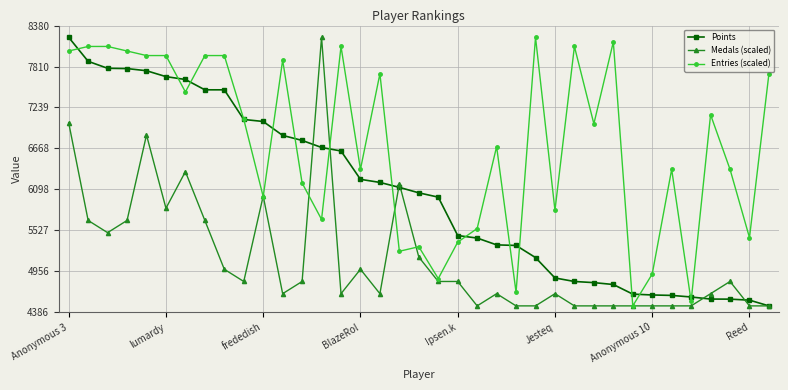

True or false: Entries (scaled) has more than 0 points higher than both neighbors.

True